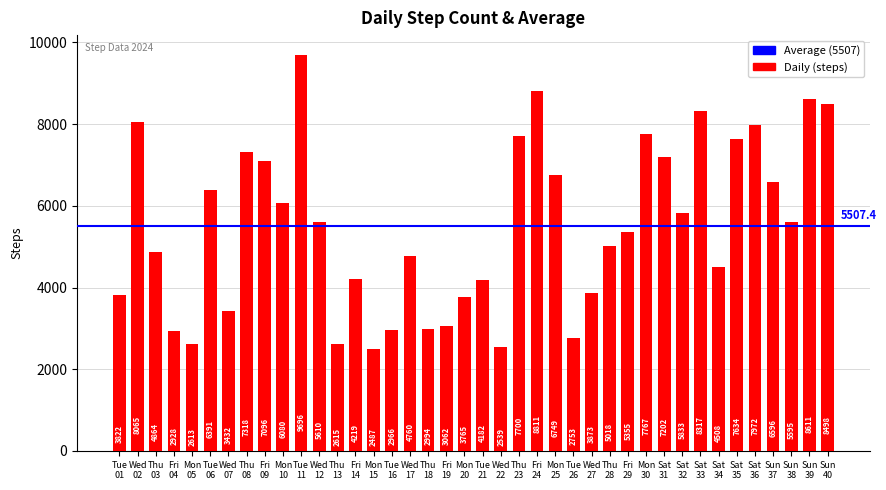

Rank the categories by value from lowest to highest.

Mon
15, Wed
22, Mon
05, Thu
13, Tue
26, Fri
04, Tue
16, Thu
18, Fri
19, Wed
07, Mon
20, Tue
01, Wed
27, Tue
21, Fri
14, Sat
34, Wed
17, Thu
03, Thu
28, Fri
29, Sun
38, Wed
12, Sat
32, Mon
10, Tue
06, Sun
37, Mon
25, Fri
09, Sat
31, Thu
08, Sat
35, Thu
23, Mon
30, Sat
36, Wed
02, Sat
33, Sun
40, Sun
39, Fri
24, Tue
11